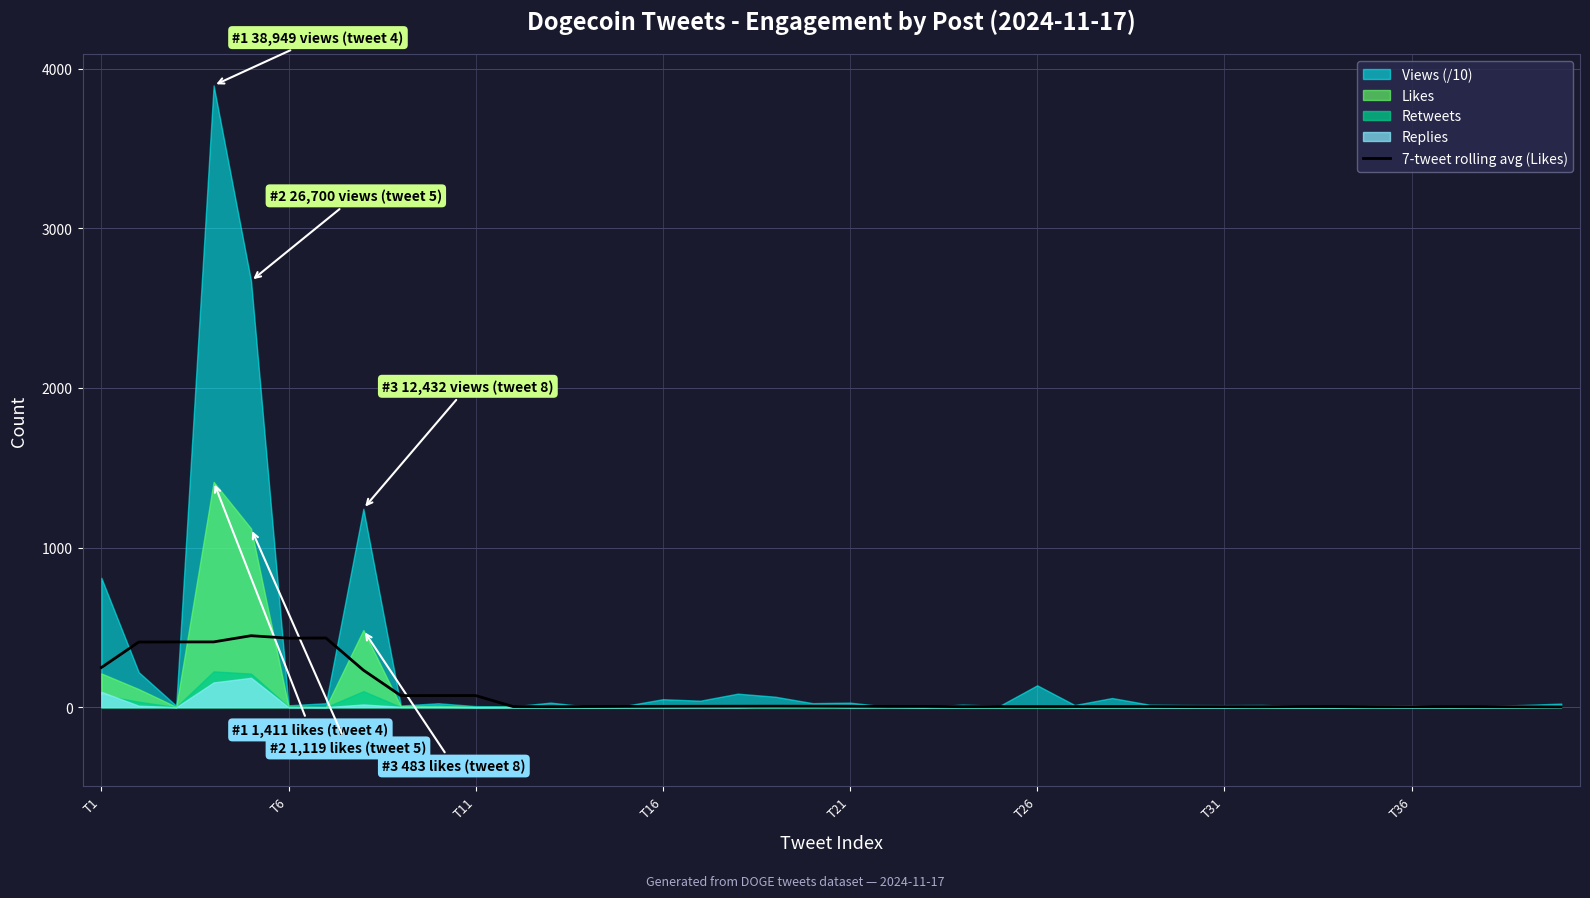

What is the minimum value shown in the chart?

0.9